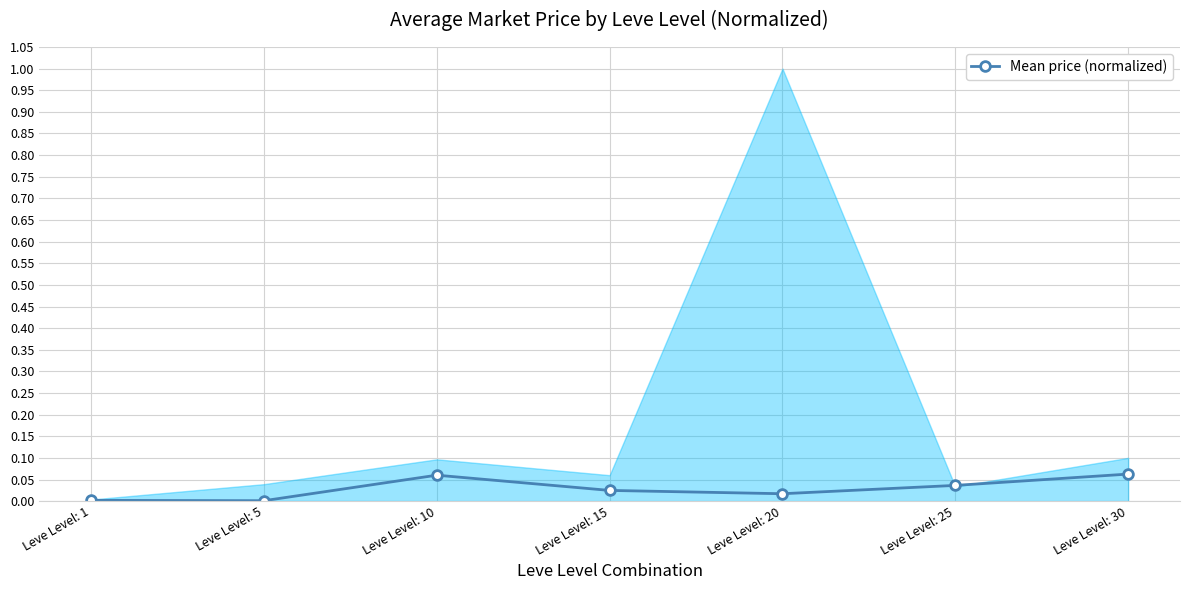

The value at Leve Level: 25 is 0.0. True or false?

True